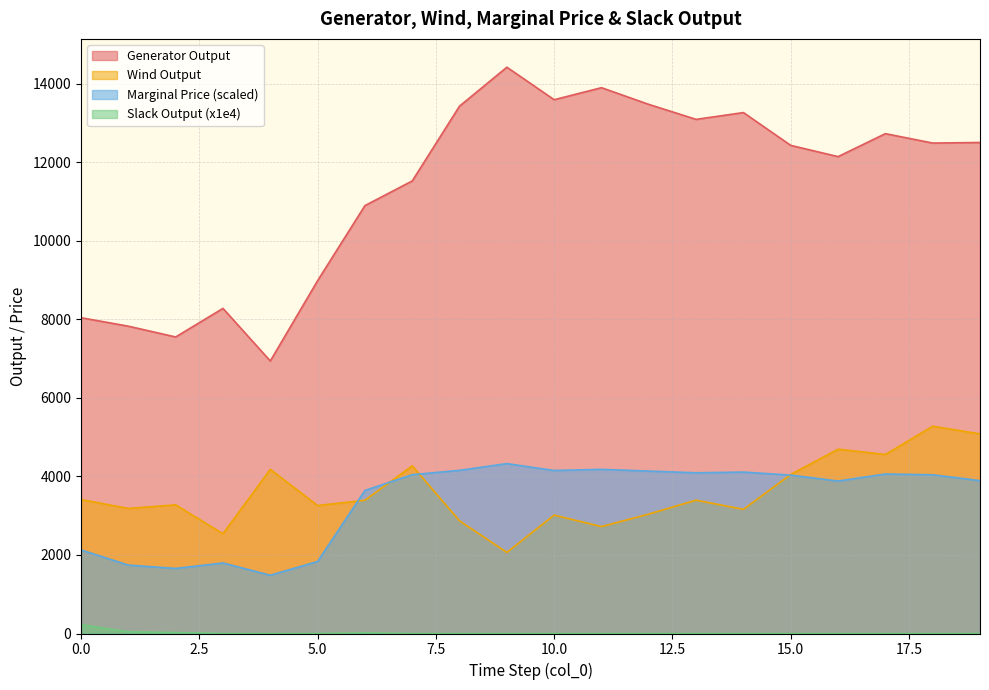

Is the value of Slack Output at 7 greater than the value of Marginal Price at 18?

No